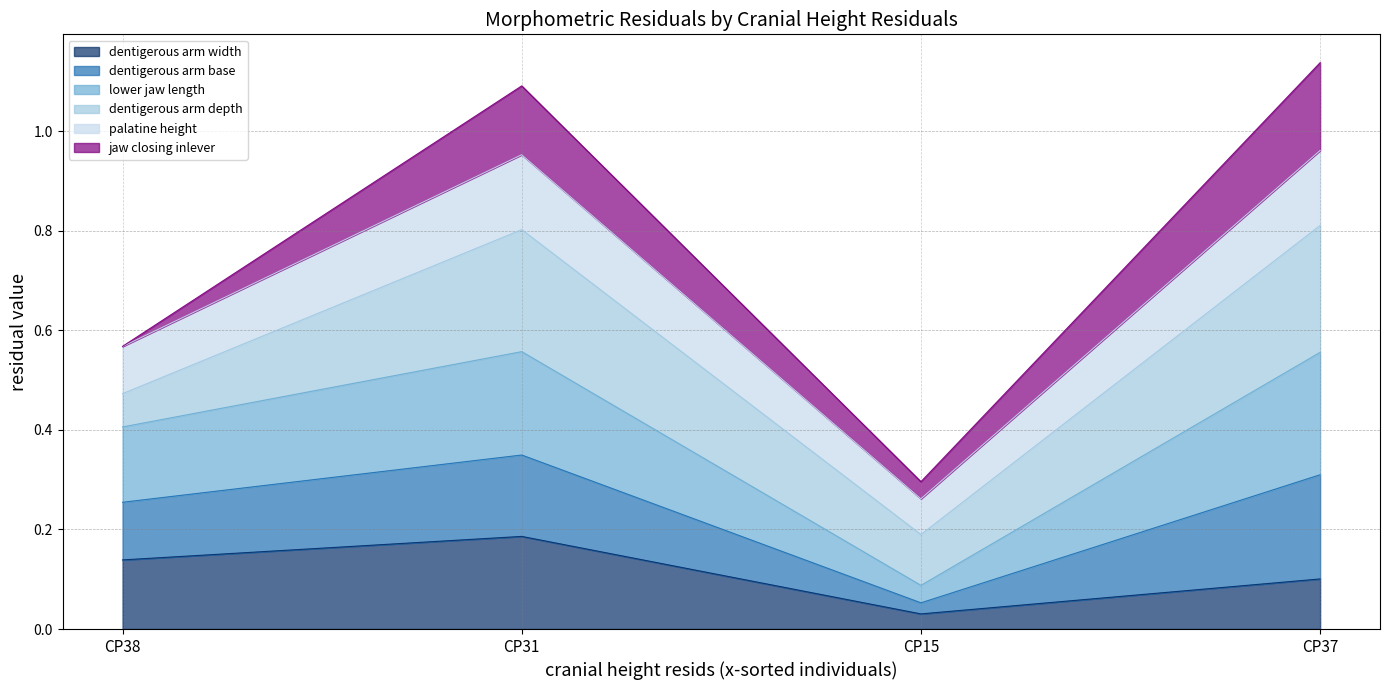

The dentigerous arm width series shows 0.3 at CP31. True or false?

False